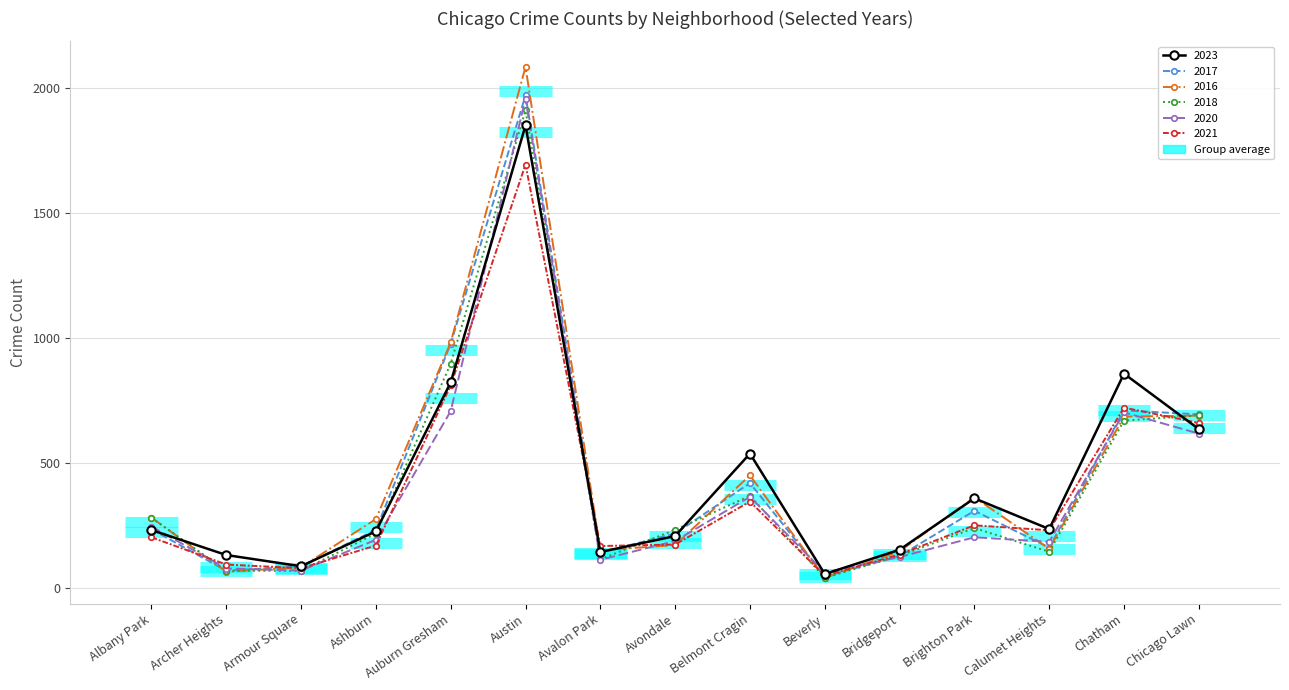

Which label corresponds to the smallest value in the chart?

Beverly